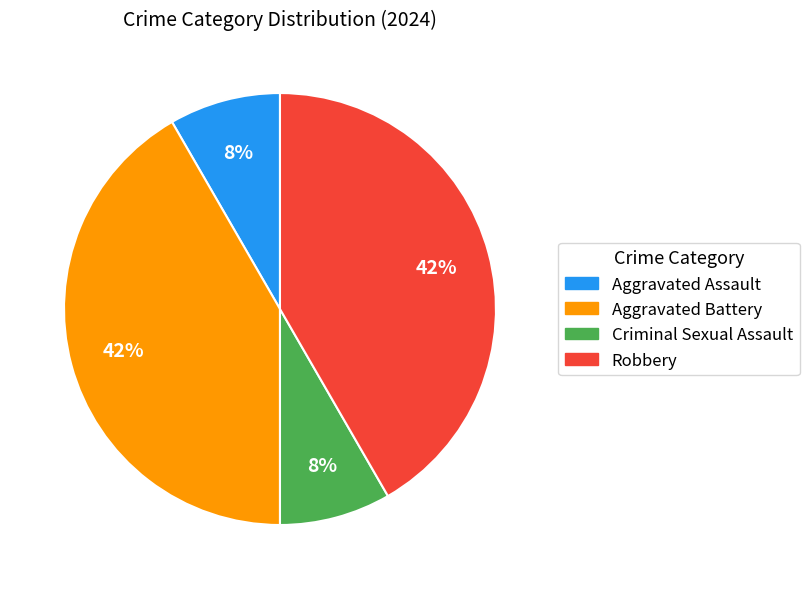

Is Aggravated Battery the majority of the pie?

No